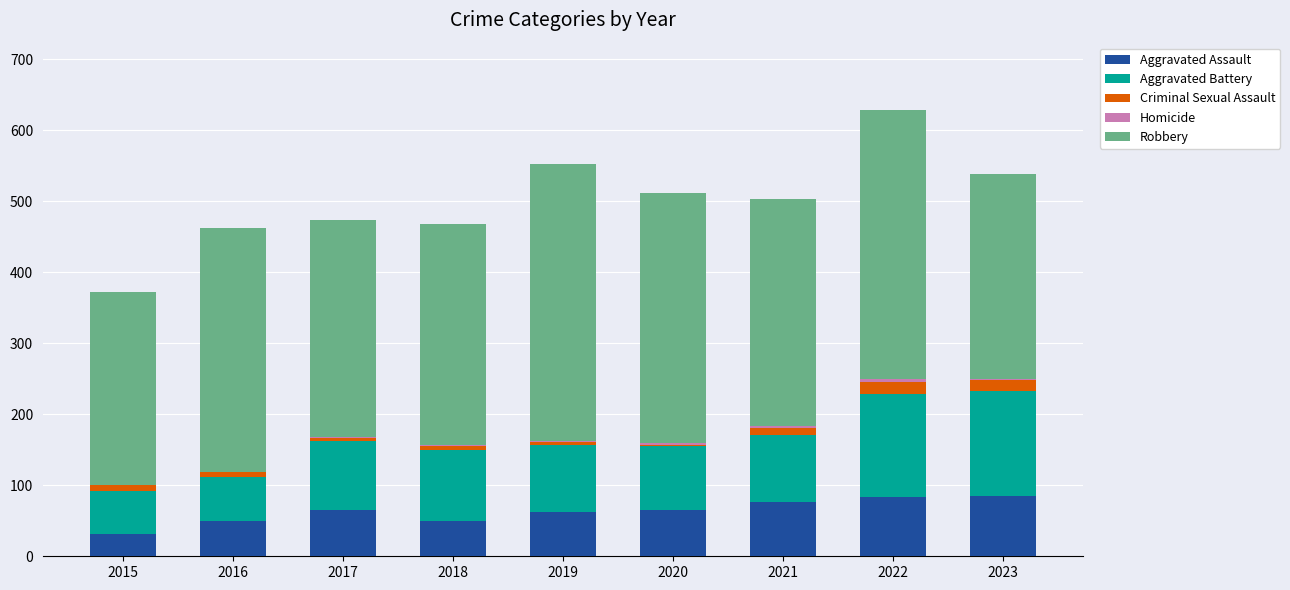

Are the bars grouped side by side (vs. stacked)?

No